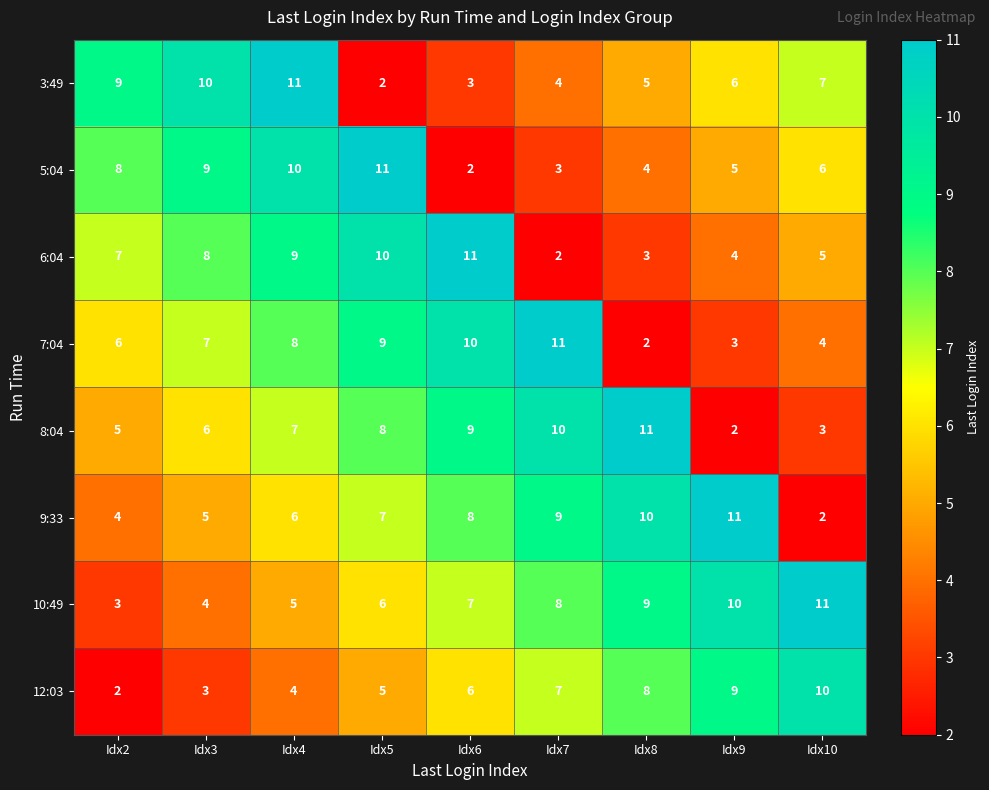

At which label is 5:04 closest to 6?

Idx10